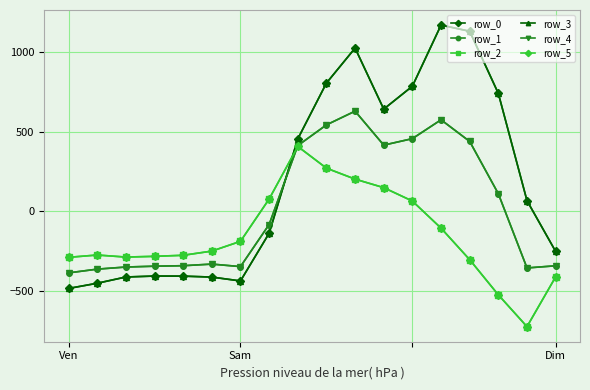

Is this an area chart (filled region under the line)?

No